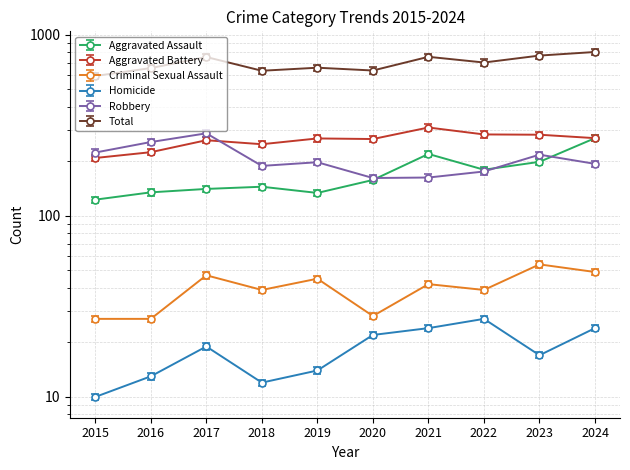

How many interior local peaks does the Robbery series have?

3